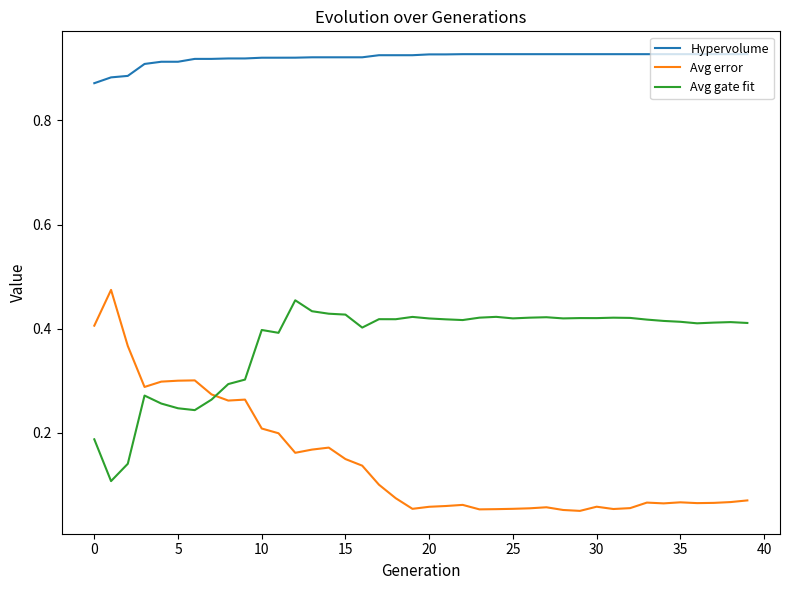

Which series has the largest total across all categories?

Hypervolume